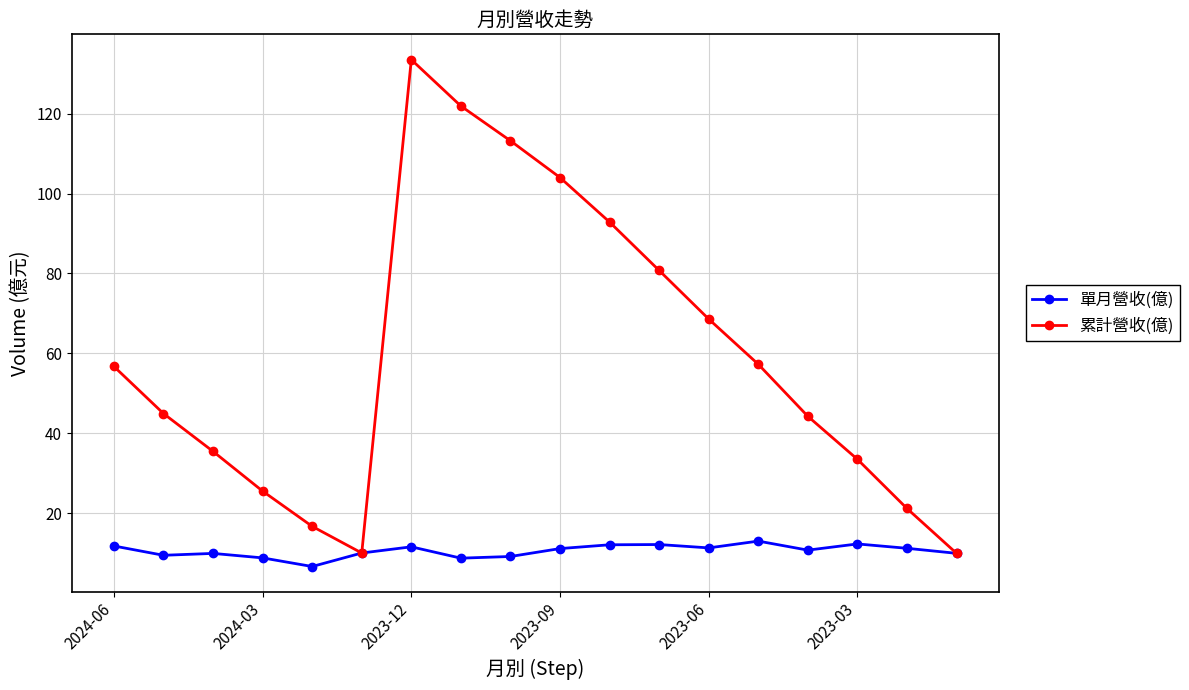

How many lines are shown in the chart?

2